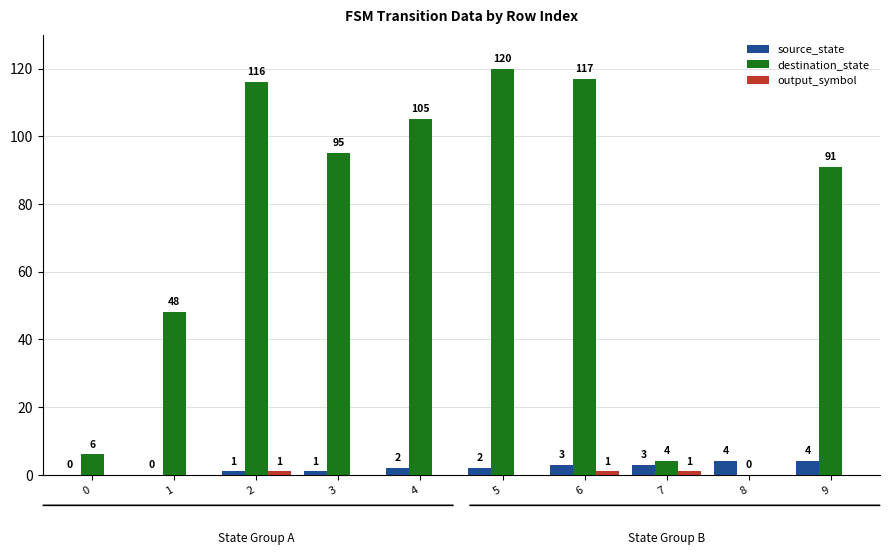

What is the total value across all series at 7?

8